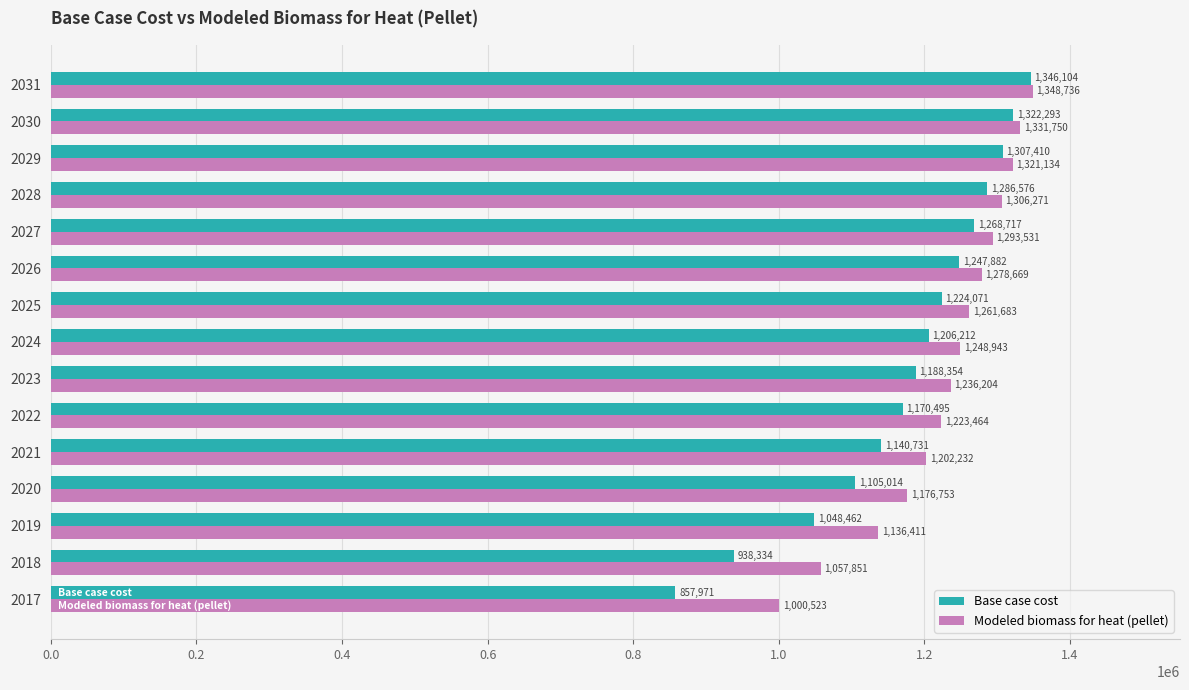

True or false: Base case cost has a value of 1170495.1 at 2022.

True